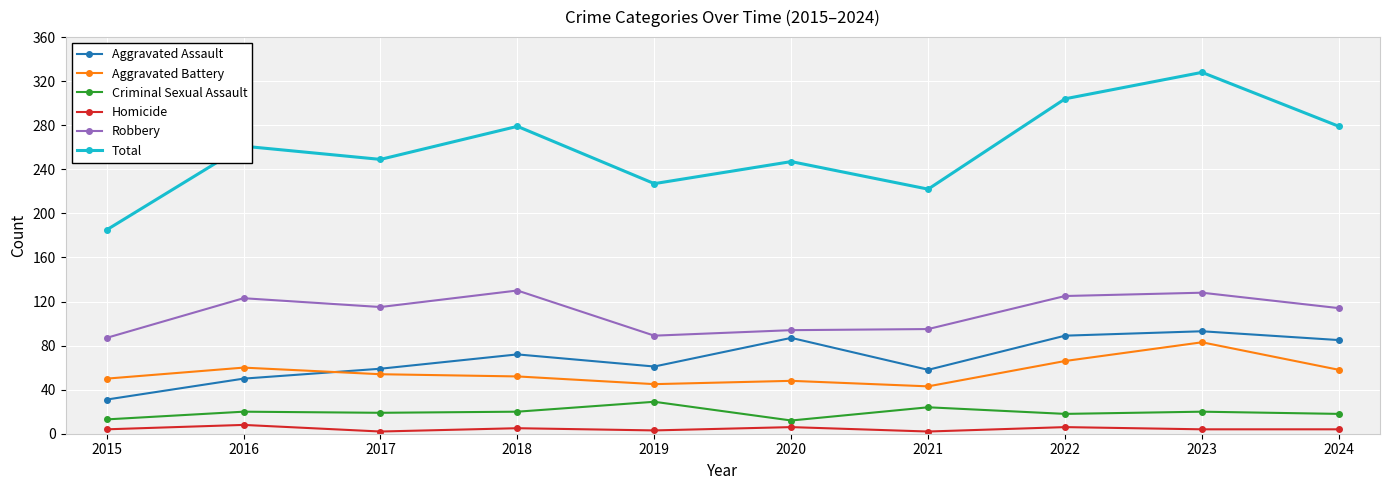

At 2021, list the series in order from largest to smallest.

Total, Robbery, Aggravated Assault, Aggravated Battery, Criminal Sexual Assault, Homicide